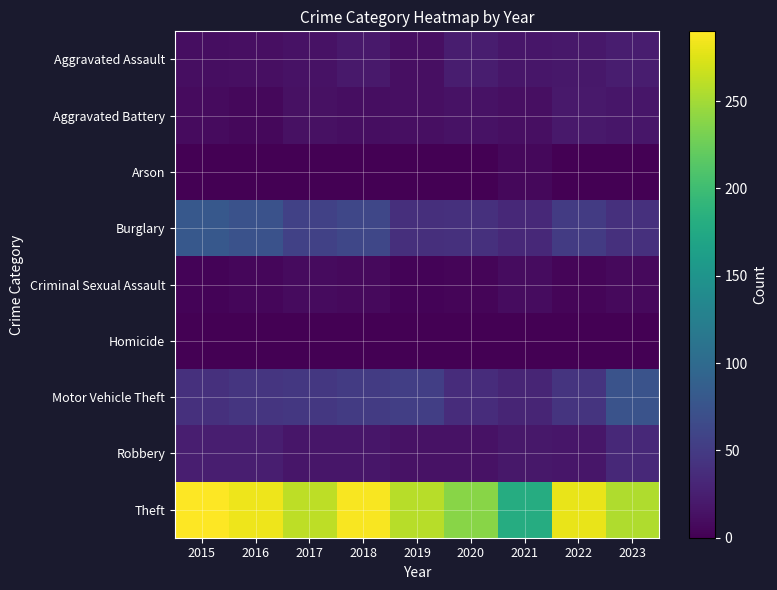

At how many categories does at least one series exceed 1?

9